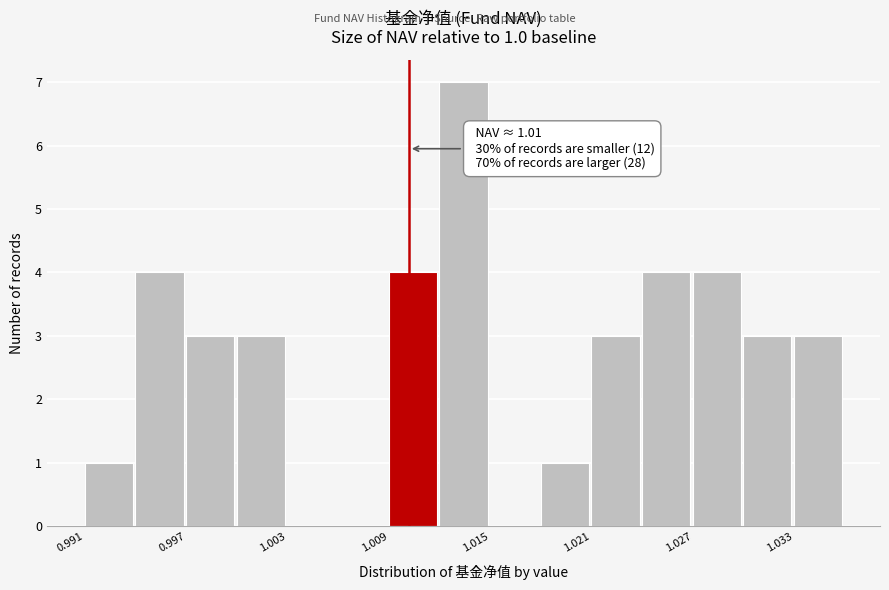

Read against the x-axis, roughly where is the centre of the tallest bar?

1.013